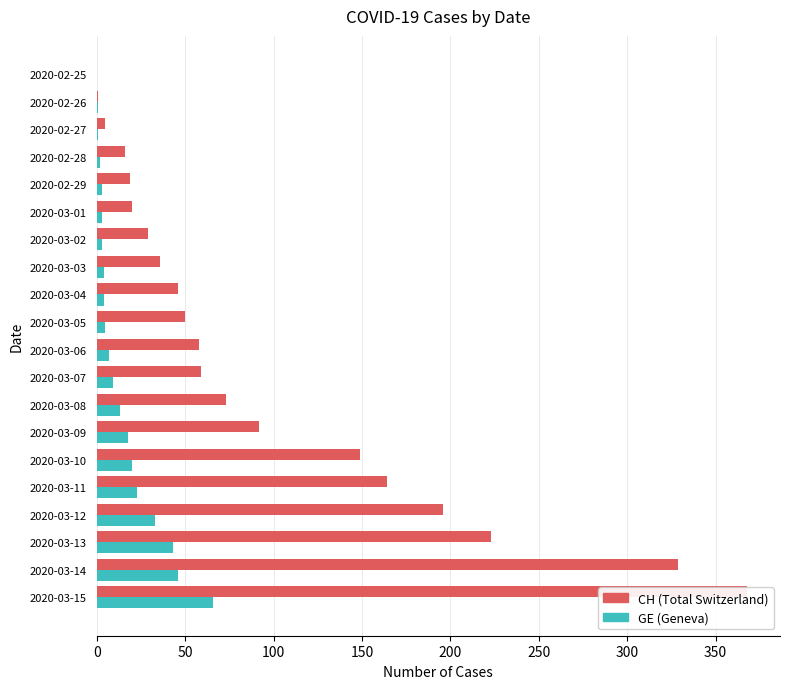

What is the average value of the GE (Geneva) series?

15